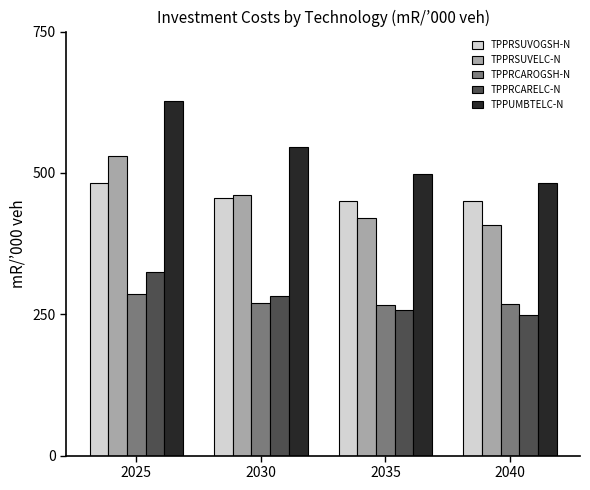

Does the chart contain any negative values?

No